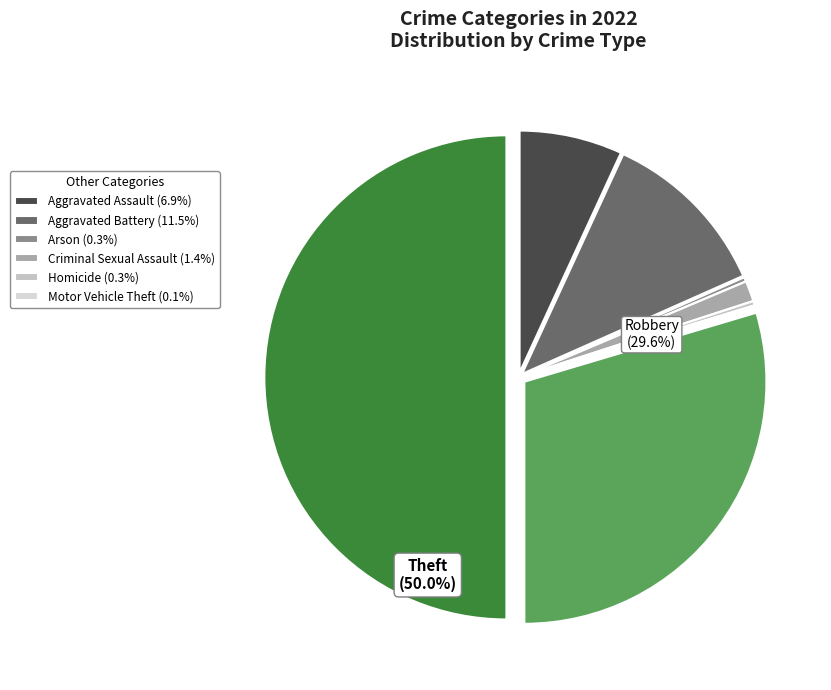

Rank the categories by value from highest to lowest.

Theft, Robbery, Aggravated Battery, Aggravated Assault, Criminal Sexual Assault, Arson, Homicide, Motor Vehicle Theft